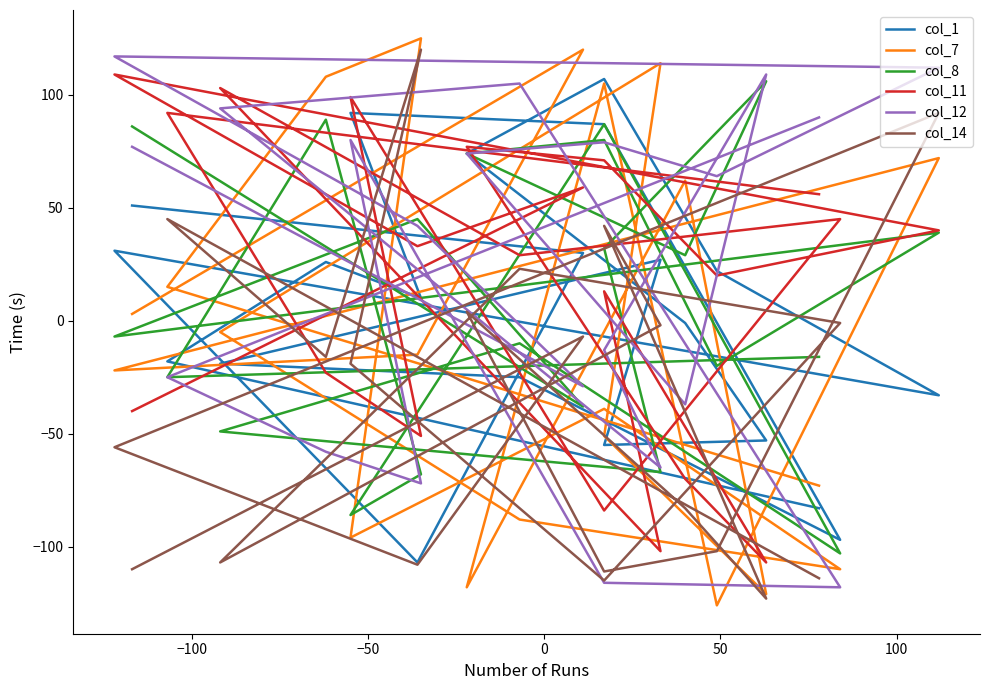

Does the chart display data point markers on the line(s)?

No